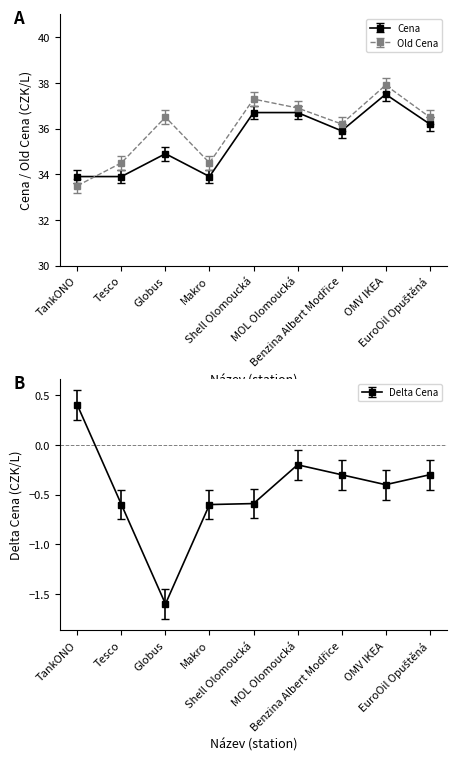

The Delta Cena series shows -0.3 at EuroOil Opuštěná. True or false?

True